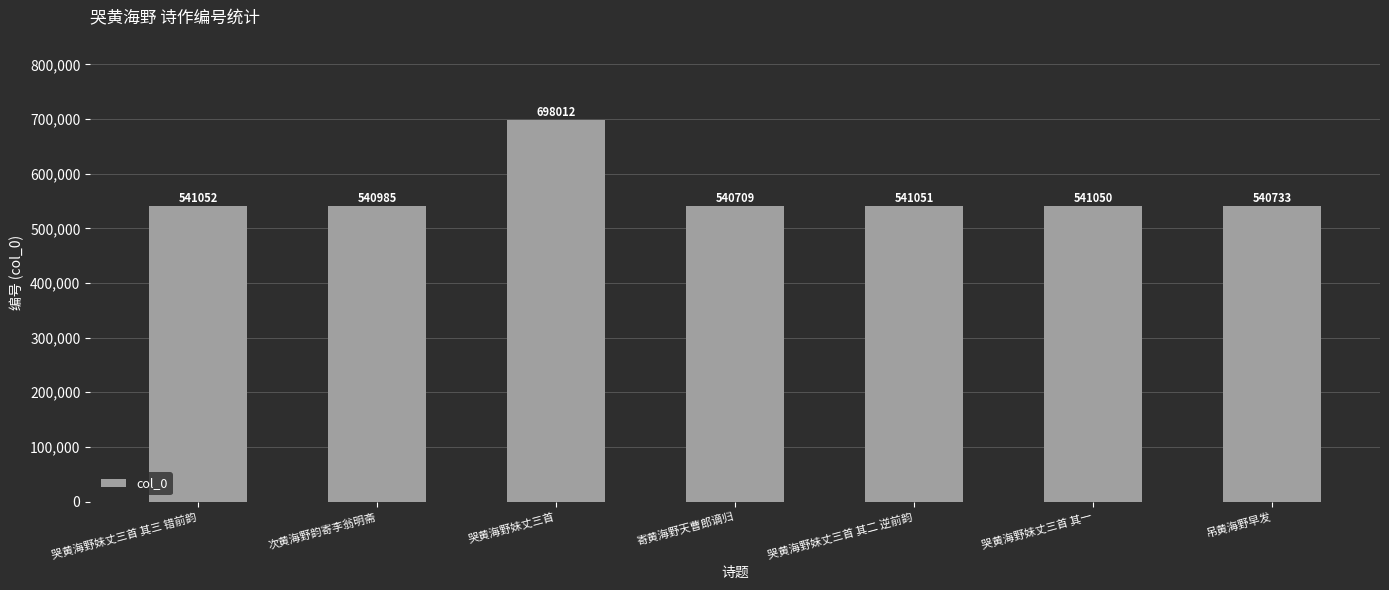

At which label is the value closest to 619360?

哭黄海野妹丈三首 其三 错前韵